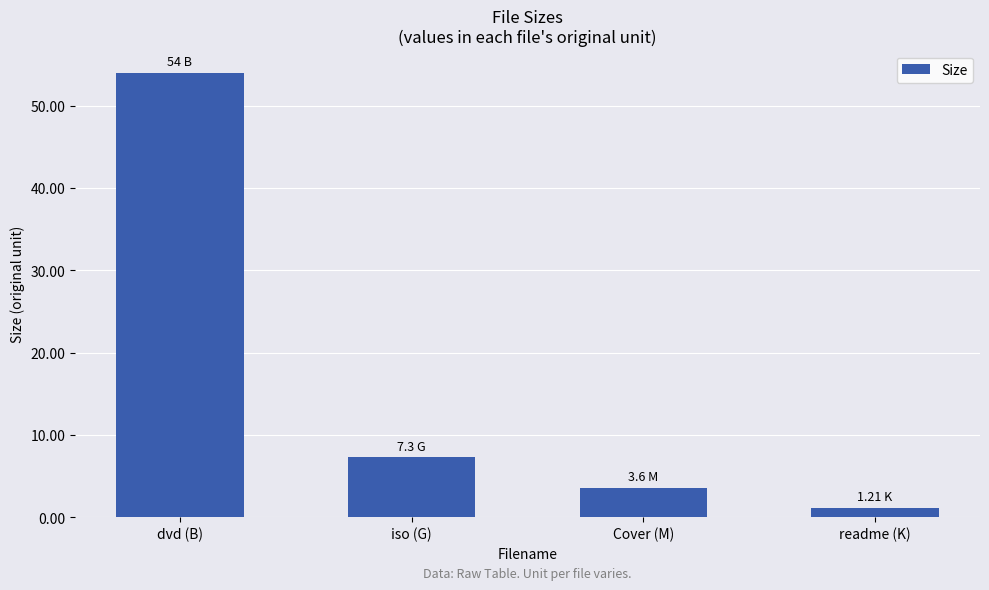

At which label does the data first exceed 7?

dvd (B)